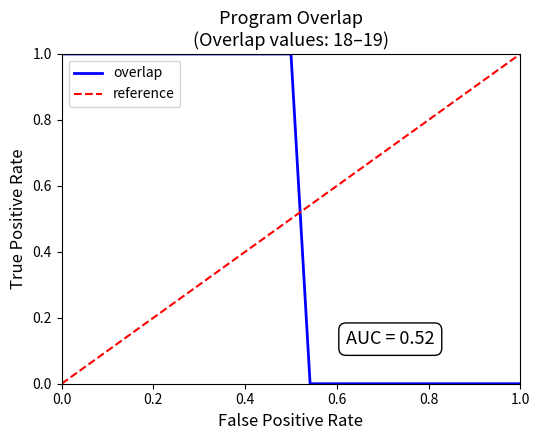

What is the average value?

0.5